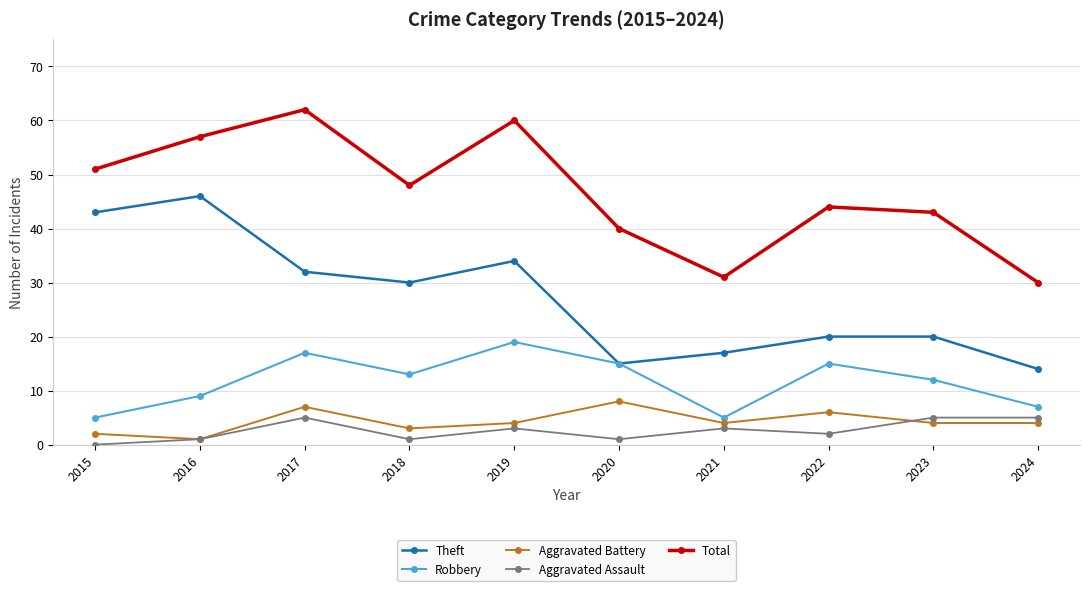

At how many categories does at least one series exceed 55?

3